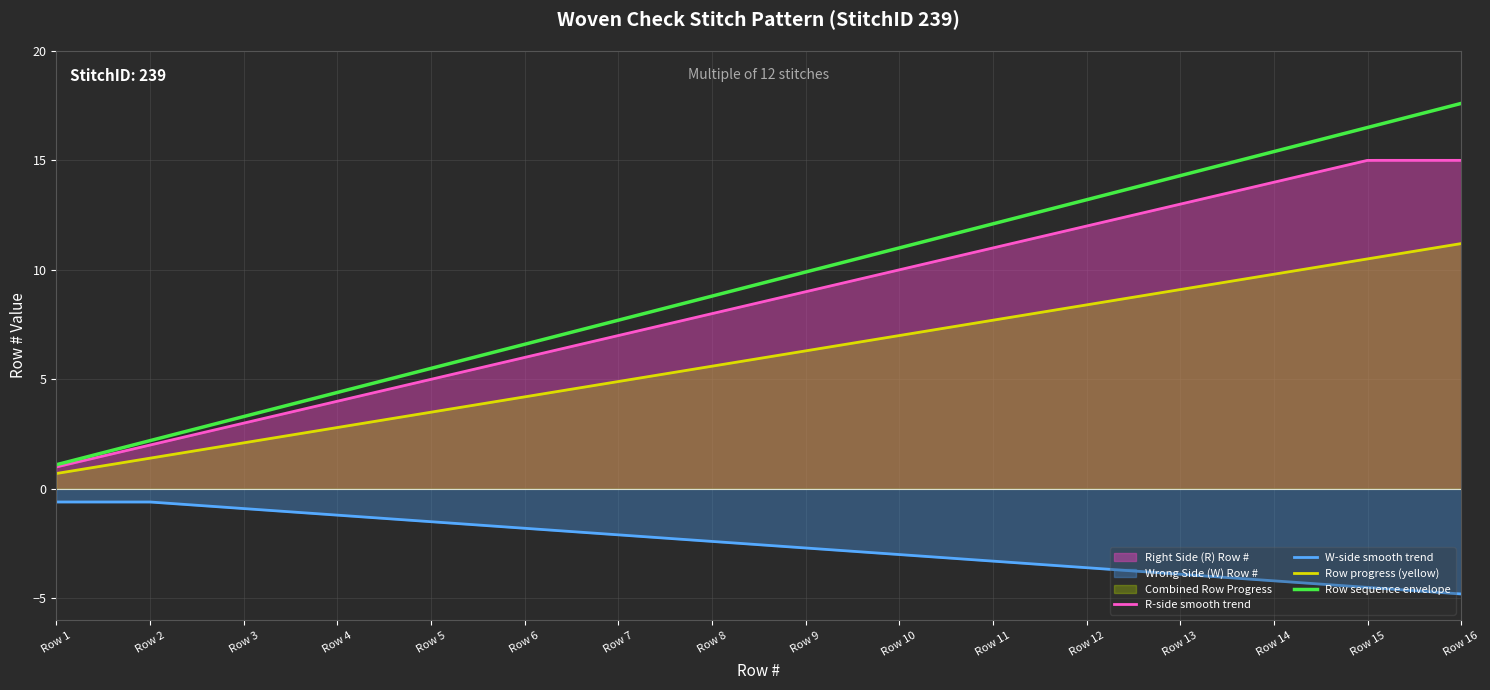

How many series are shown in this chart?

4